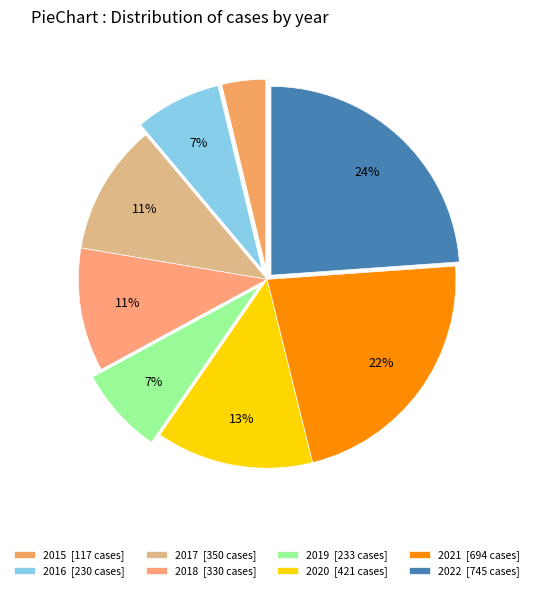

Does 2022 represent more than half of the total?

No